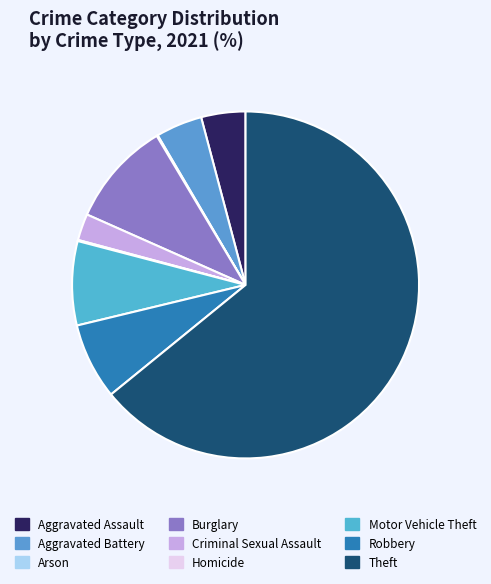

Does Theft represent more than half of the total?

Yes